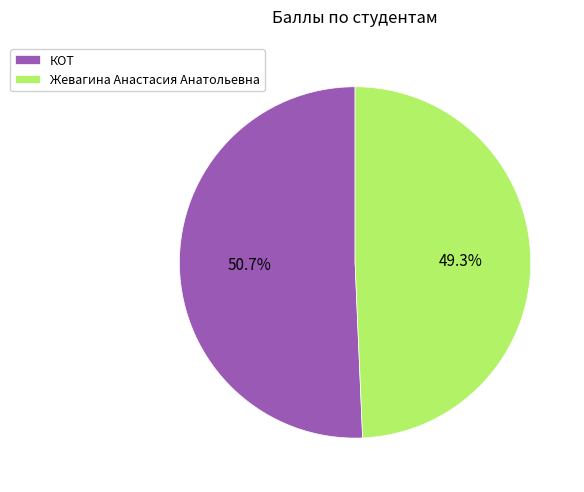

What percentage do Жевагина Анастасия Анатольевна and КОТ together represent?

100.0%